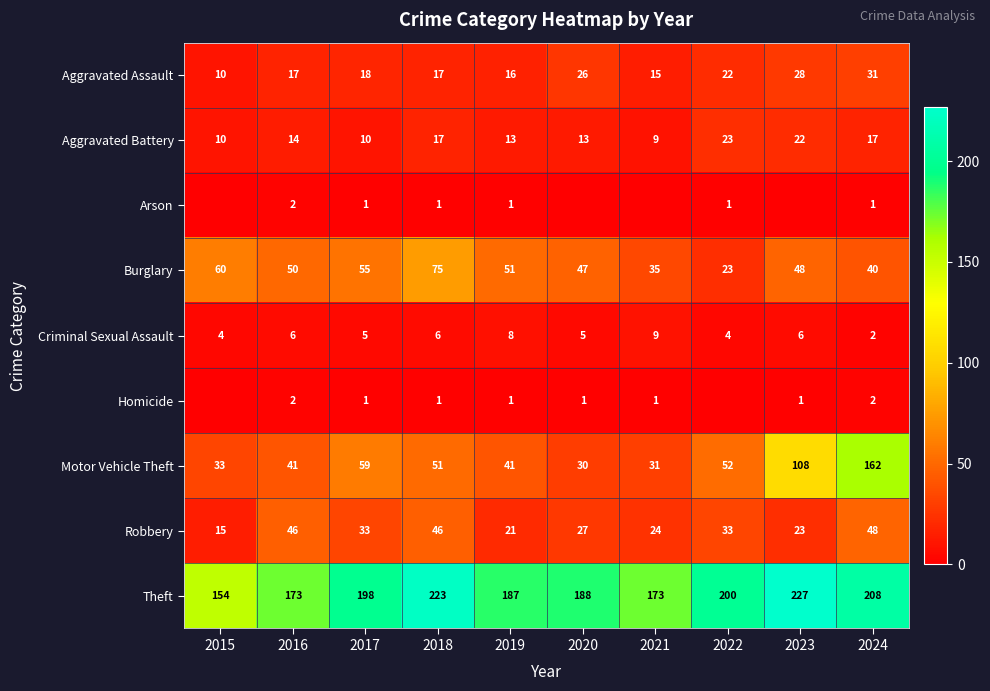

Between 2016 and 2017, which series saw the biggest shift?

Theft